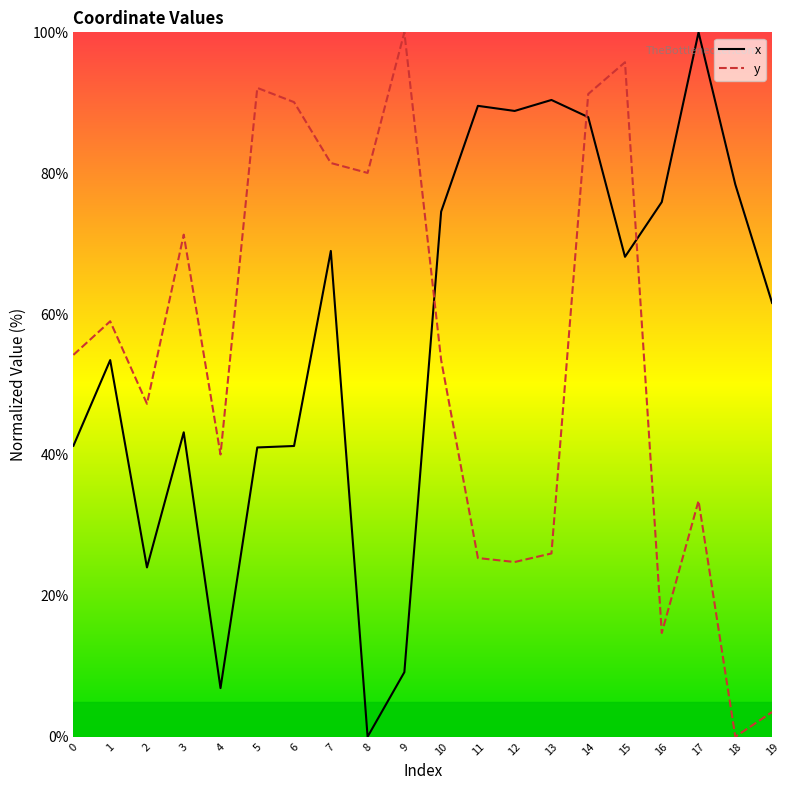

Which series ends up on top after the final intersection of x and y?

x